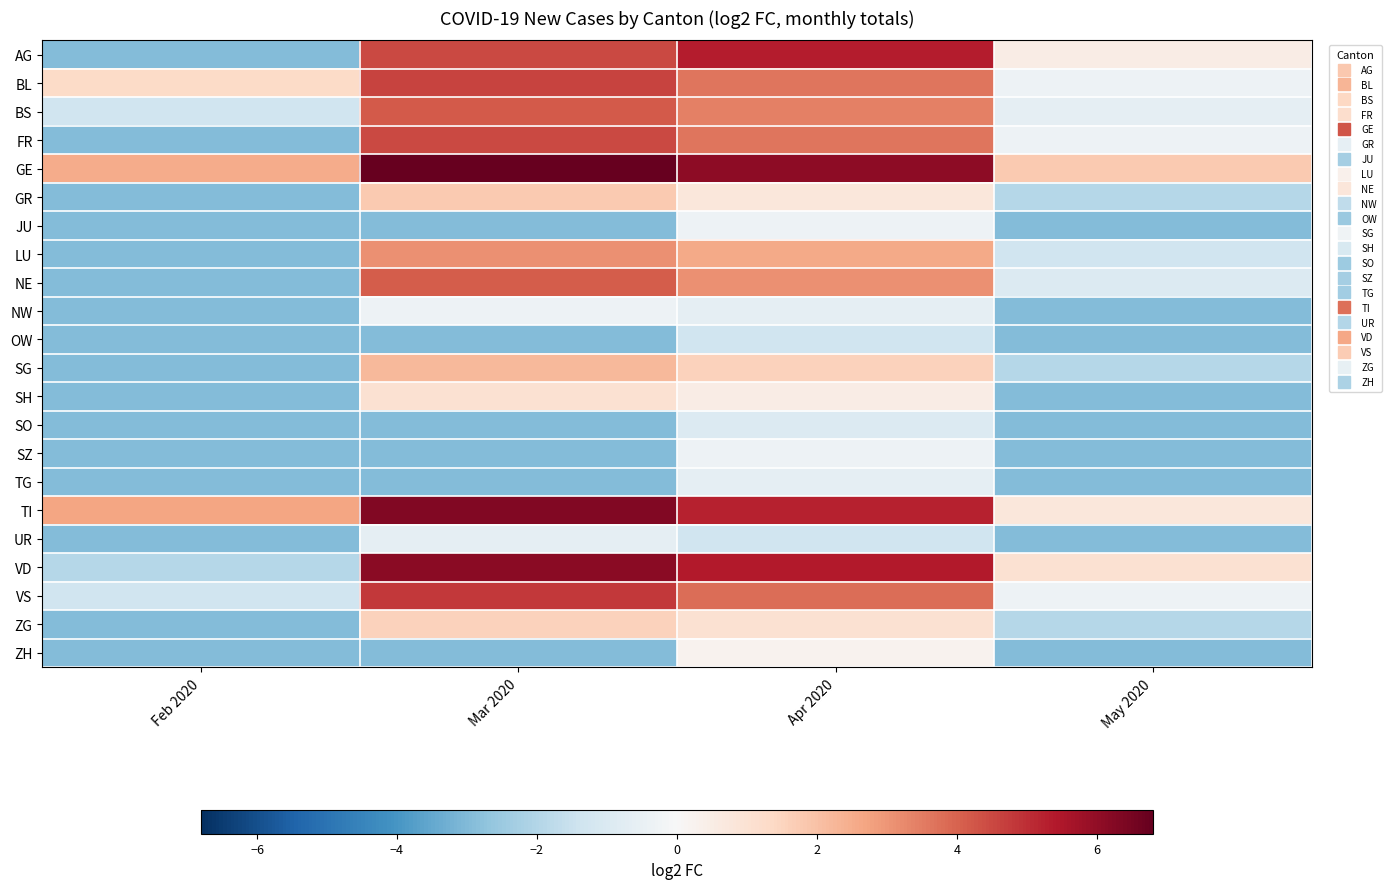

Which label corresponds to the largest value in the chart?

Mar 2020